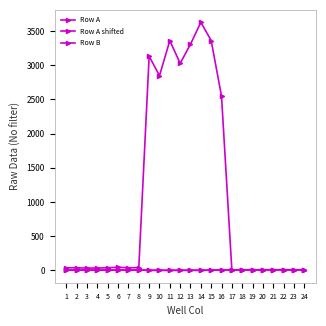

Reading left to right, transcribe all the data shown in this chart.

Row A: 1=3.8	2=4.2	3=3.7	4=3.9	5=3.7	6=3.7	7=4.3	8=4.5	9=0.4	10=0.3	11=0.4	12=0.4	13=0.7	14=0.9	15=2.7	16=6.1	17=7.4	18=8.4	19=7.8	20=7.9	21=8.3	22=8.3	23=7.6	24=8.1
Row A shifted: 1=3.6	2=4.0	3=3.6	4=3.7	5=3.5	6=3.5	7=4.1	8=4.3	9=0.7	10=0.6	11=0.7	12=0.7	13=1.0	14=1.2	15=2.7	16=5.6	17=6.7	18=7.6	19=7.1	20=7.1	21=7.5	22=7.4	23=6.9	24=7.2
Row B: 1=36.3	2=37.6	3=32.7	4=33.4	5=38.8	6=44.7	7=37.0	8=40.2	9=3130.4	10=2847.3	11=3358.6	12=3027.1	13=3307.0	14=3627.7	15=3360.5	16=2548.2	17=7.4	18=8.4	19=7.8	20=7.9	21=8.3	22=8.3	23=7.6	24=8.1